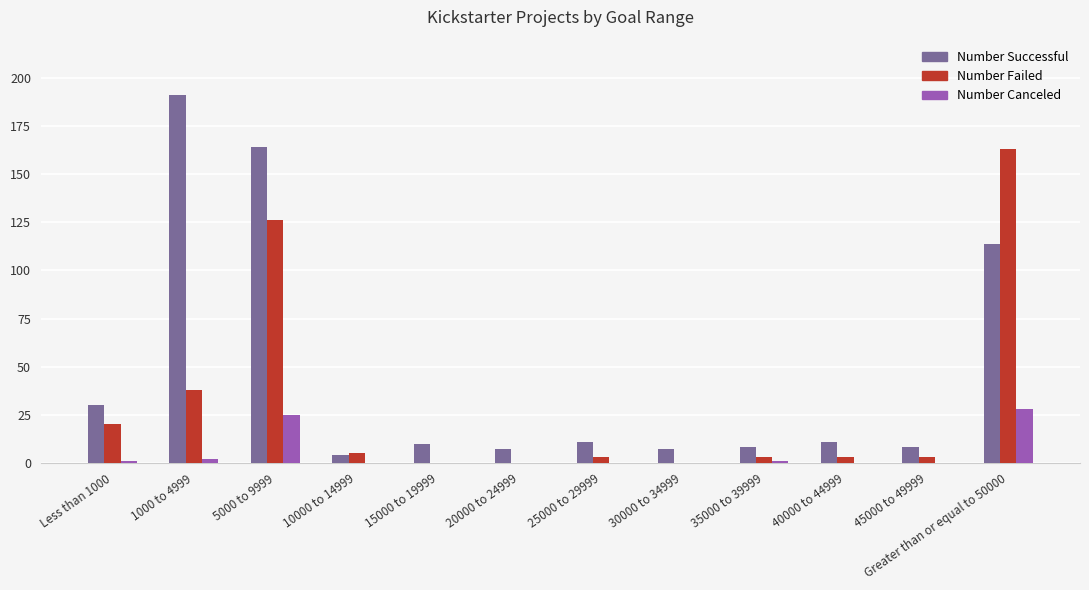

Is it true that Number Failed equals 65 at 20000 to 24999?

False